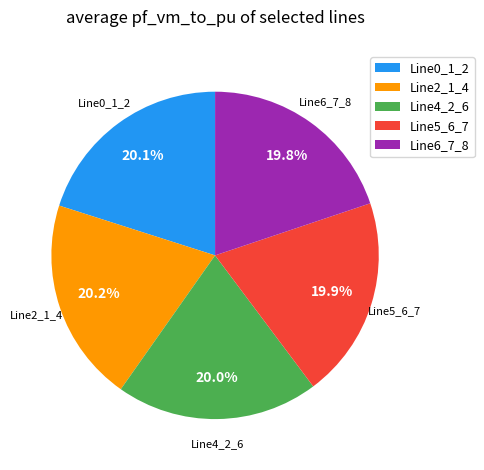

How many slices are in this pie chart?

5